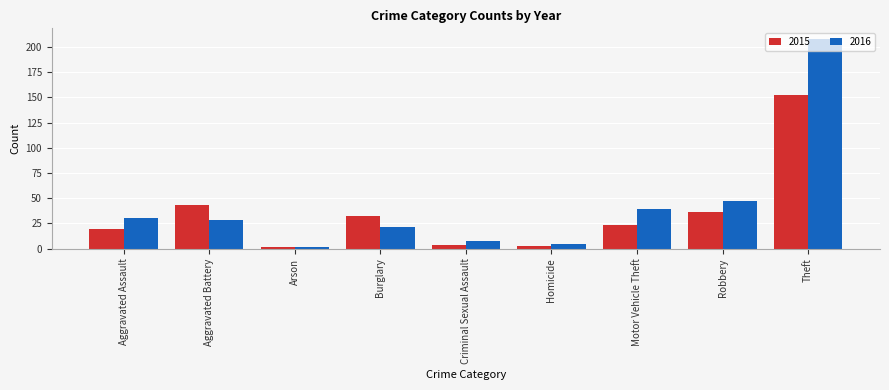

What is the maximum value shown in the chart?

208